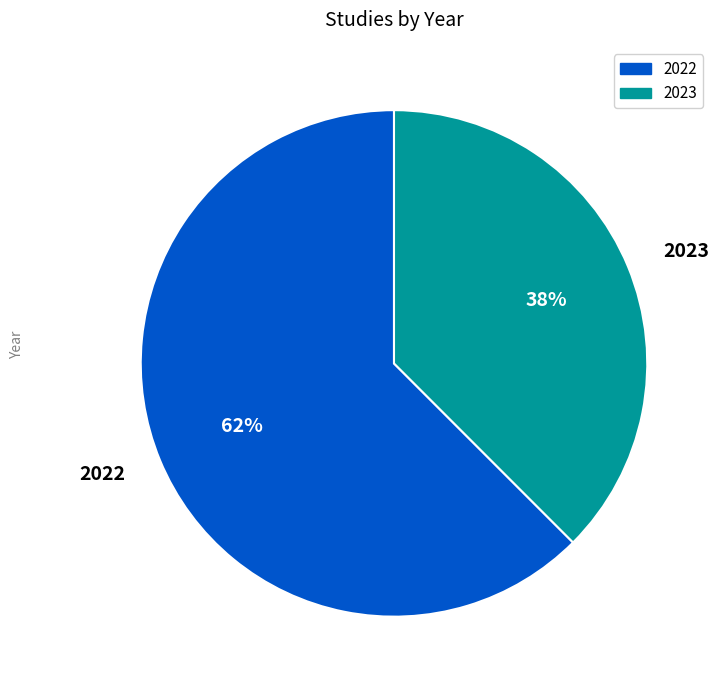

To the nearest percent, what is the average slice percentage?

50%